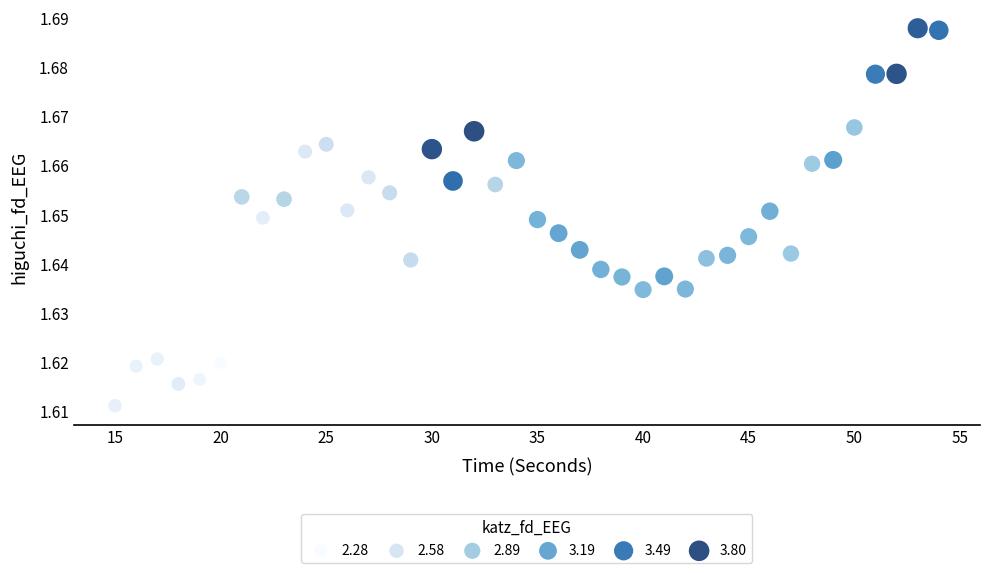

What is the range of X values (max minus min)?

39.0